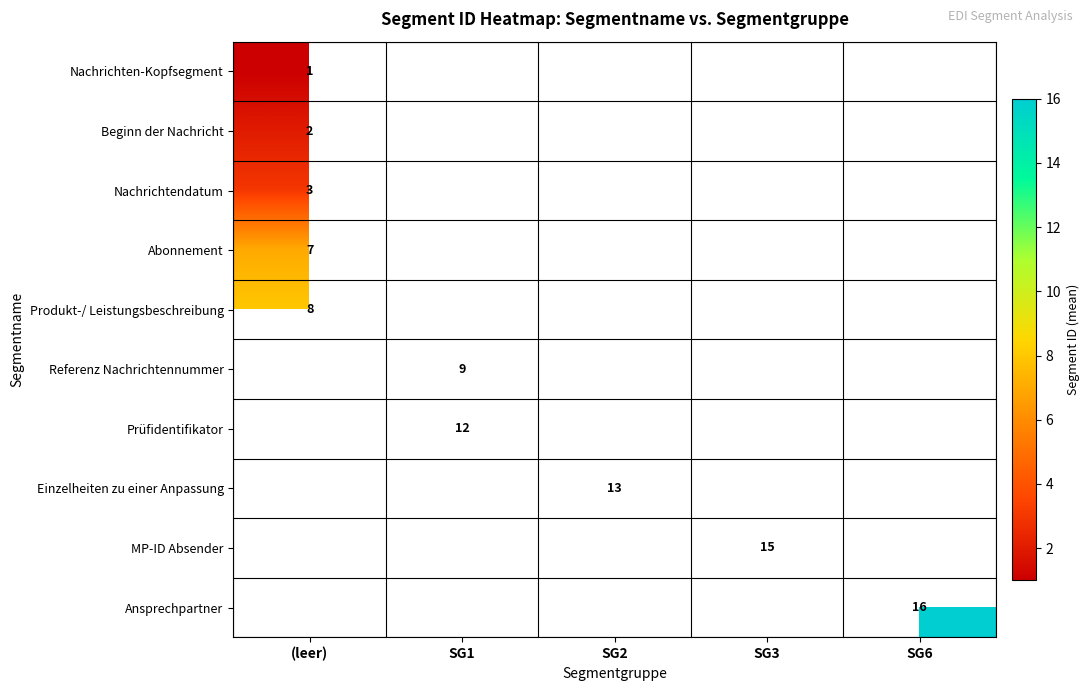

True or false: MP-ID Absender has a value of 15 at SG3.

True